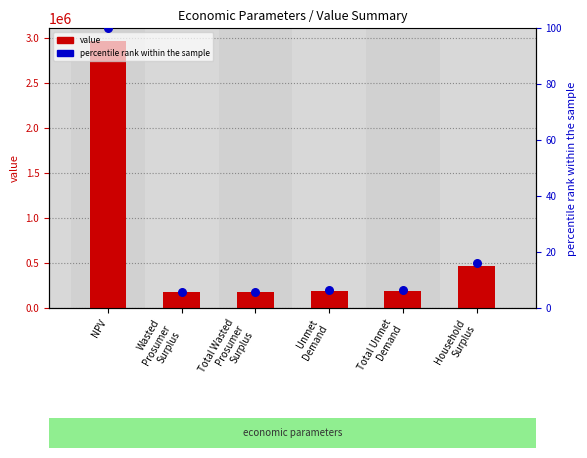

What is the total value across all series at Total Wasted
Prosumer
Surplus?

173404.5